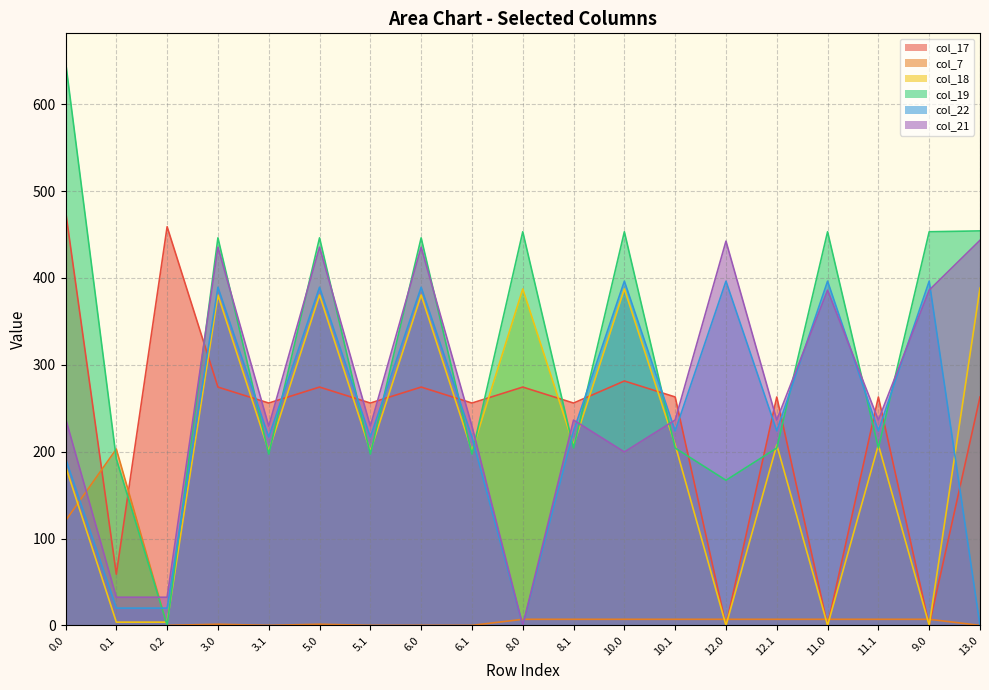

What position from the left is 3.1?

5